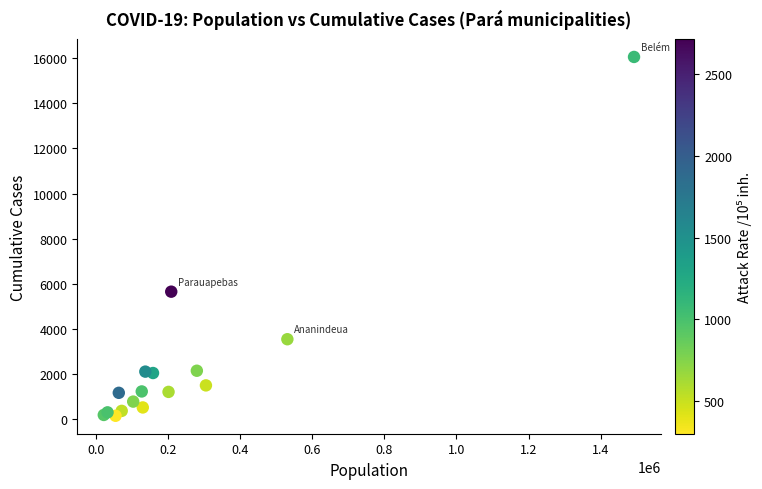

What Y value in the scatter plot is closest to 8108?

5658